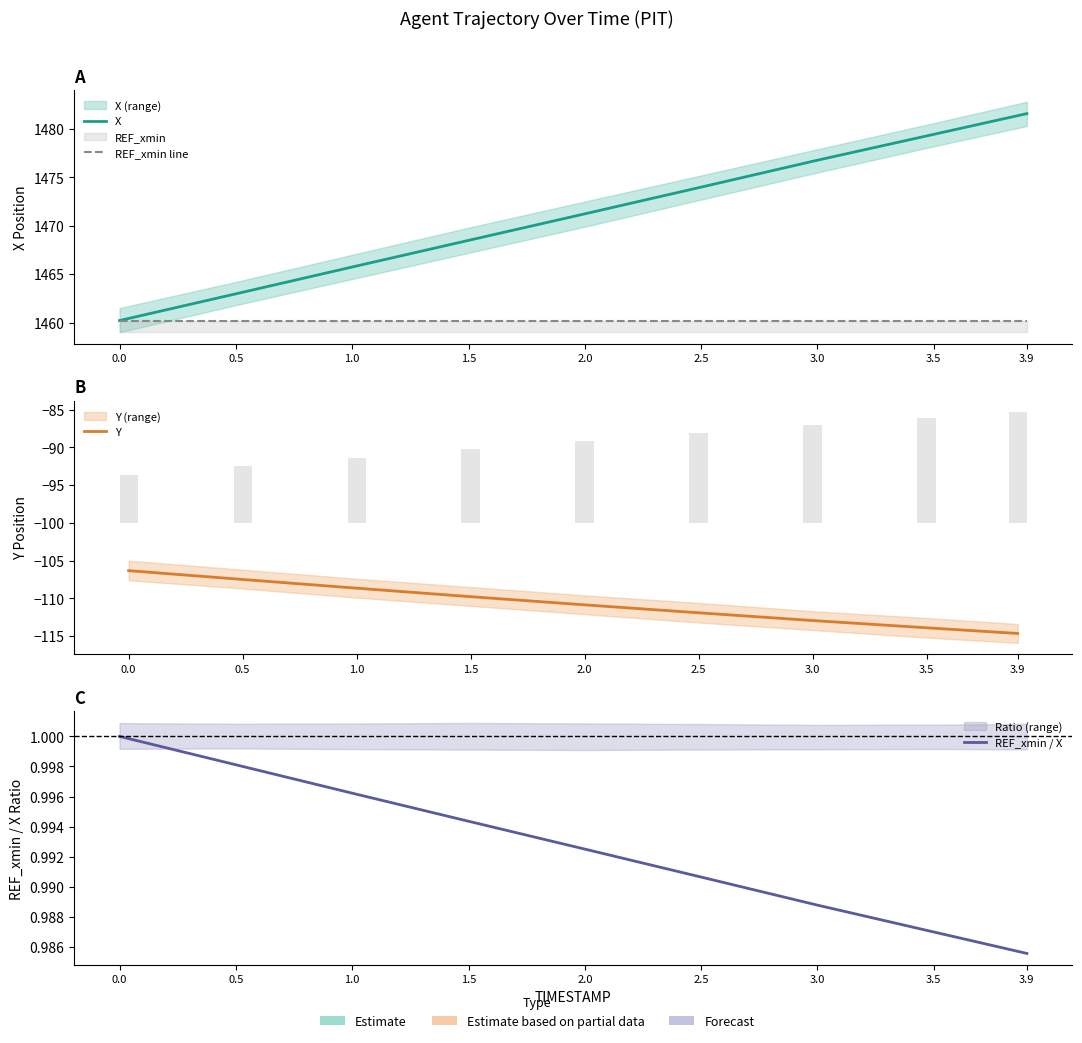

At 2.0, list the series in order from largest to smallest.

X, REF_xmin line, REF_xmin / X, Y